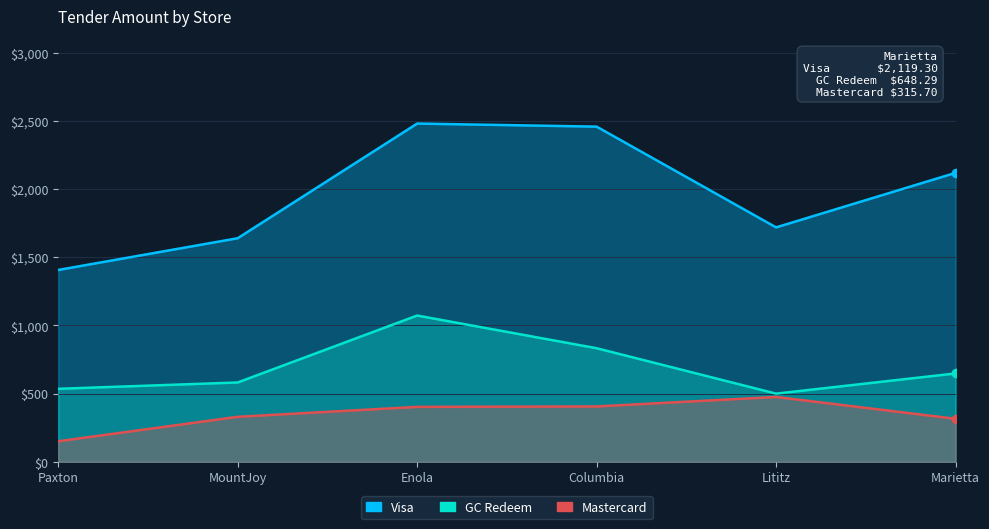

True or false: GC Redeem has a value of 891.0 at Marietta.

False